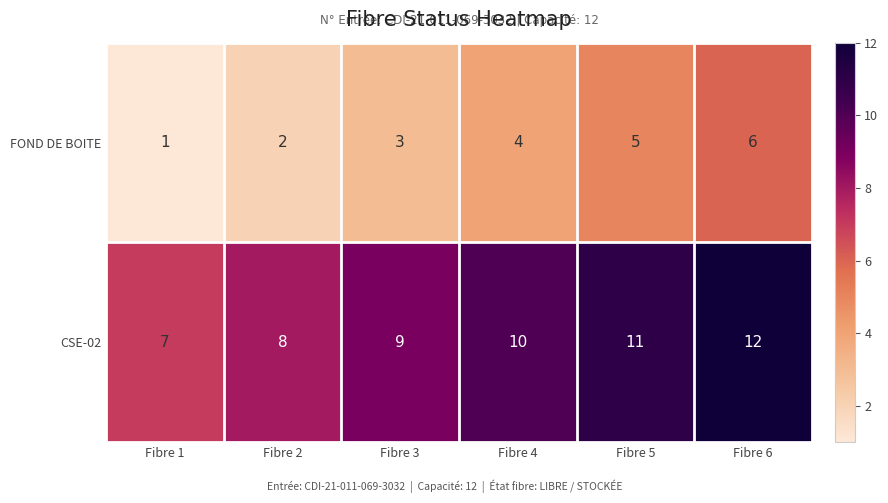

Which series has the largest total across all categories?

CSE-02